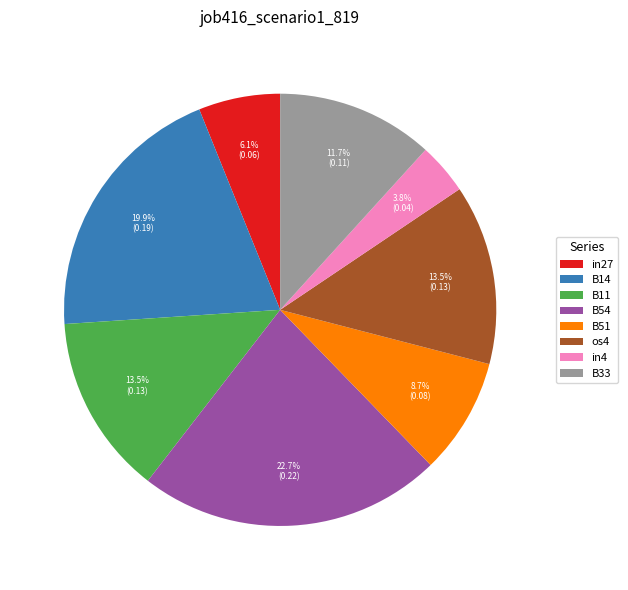

What is the largest slice in the pie chart?

B54